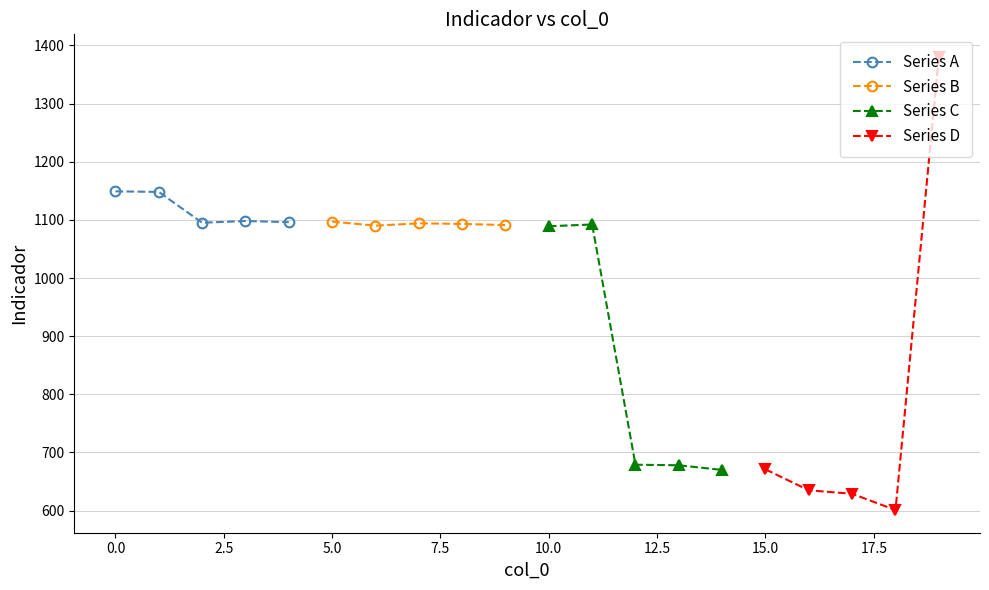

How many interior local valleys does the Series A series have?

1